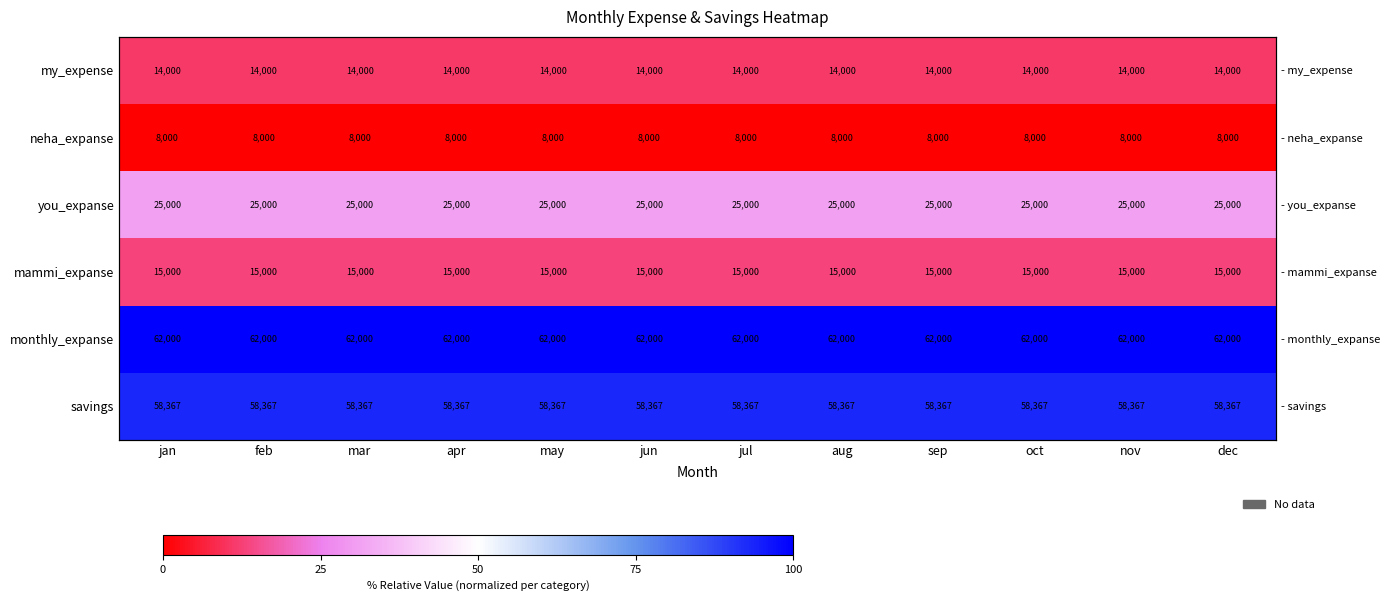

What is the maximum value shown in the chart?

100.0